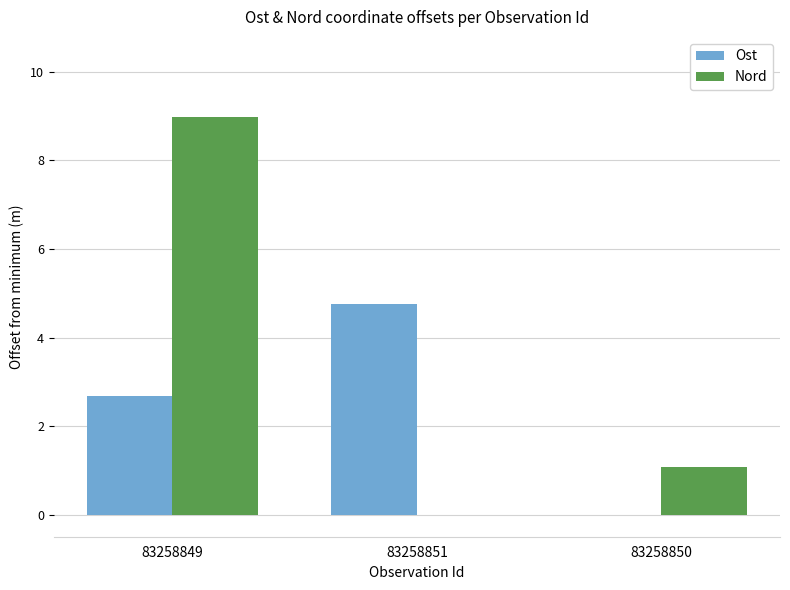

How many values in the Nord series exceed 1?

2